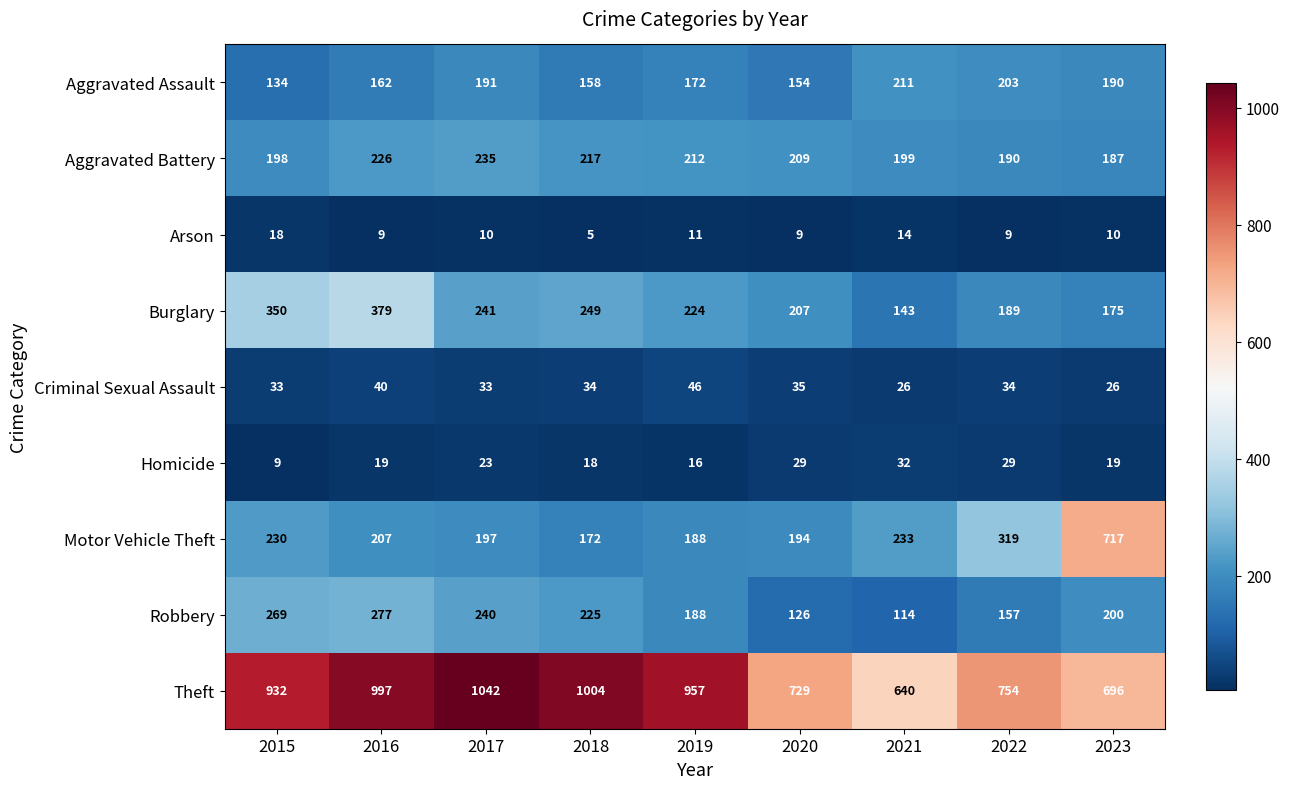

The Motor Vehicle Theft series shows 48 at 2016. True or false?

False